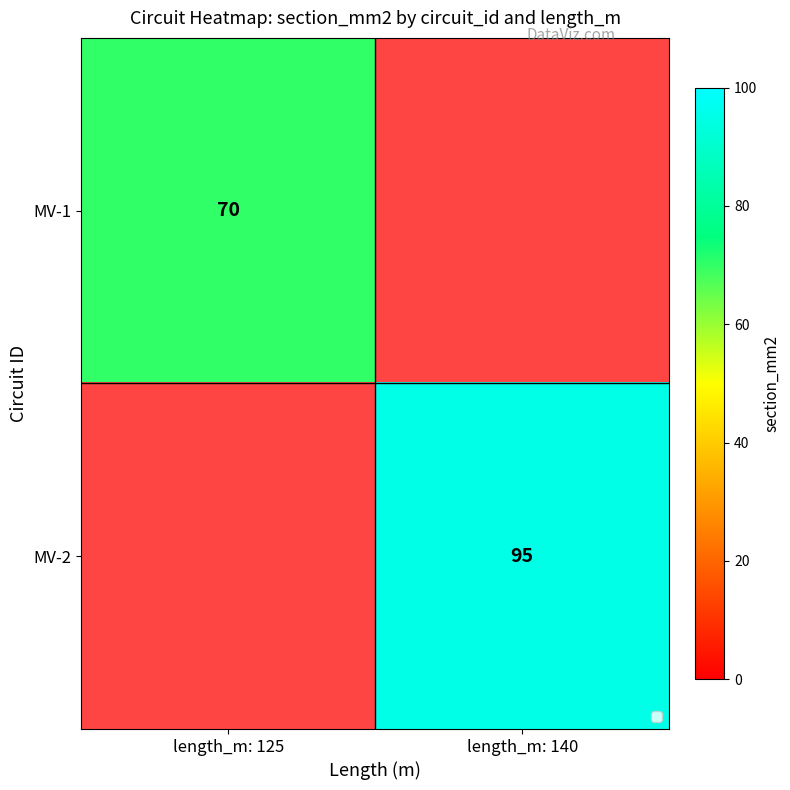

Is it true that MV-2 equals 95 at length_m: 140?

True